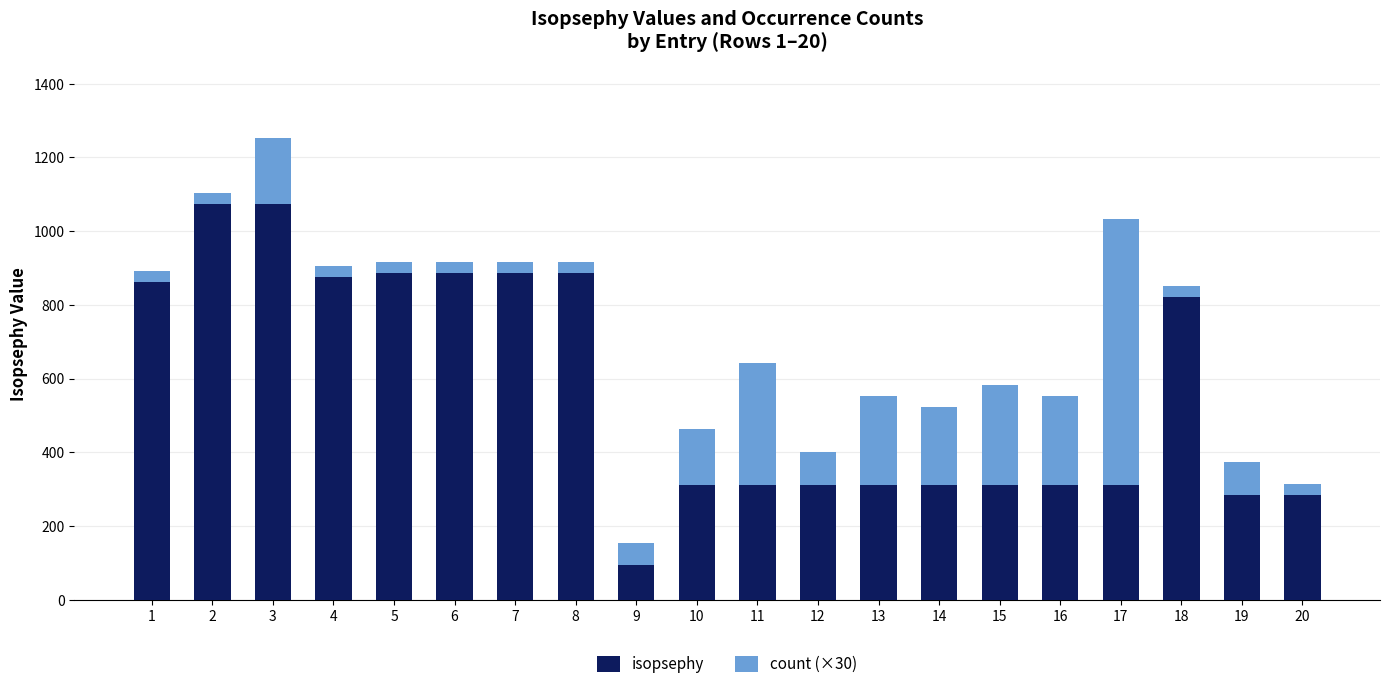

How many bars are there in total?

20